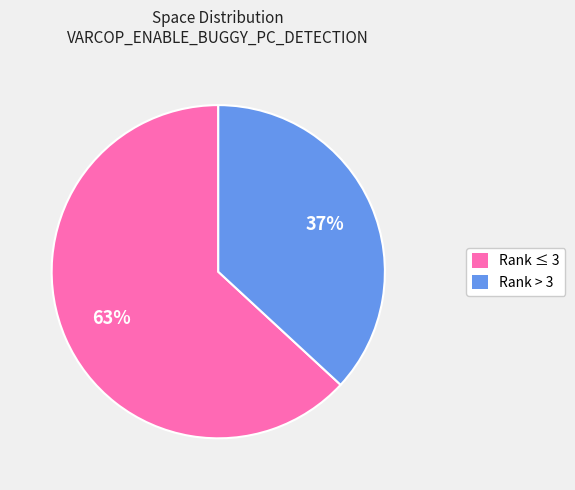

To the nearest percent, what is the difference between the largest and smallest slice percentages?

26%